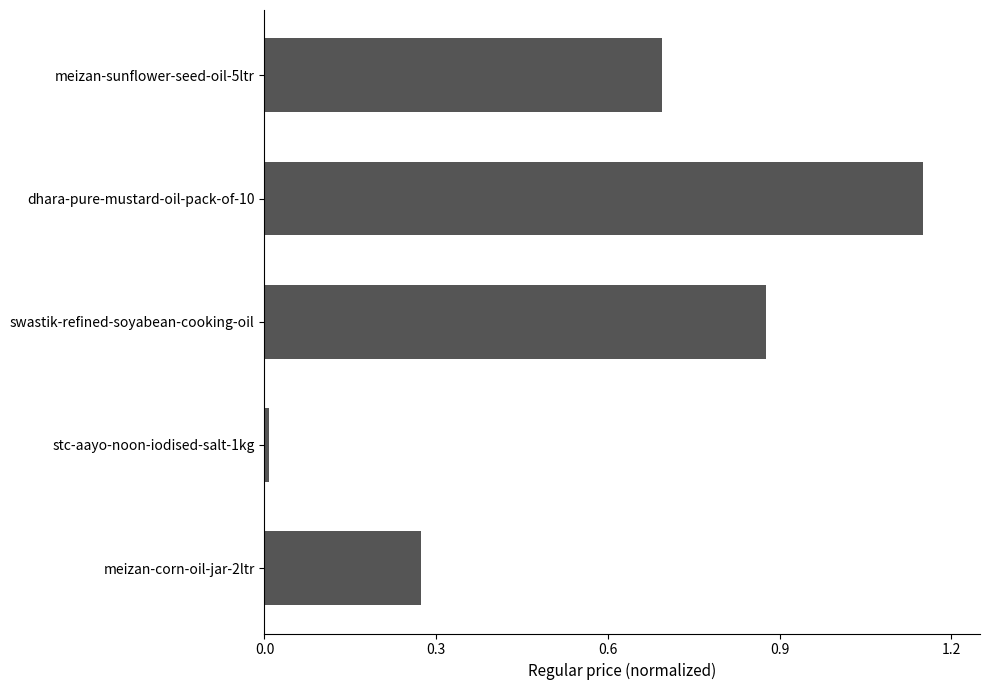

At which category does the chart reach its peak across all series?

dhara-pure-mustard-oil-pack-of-10